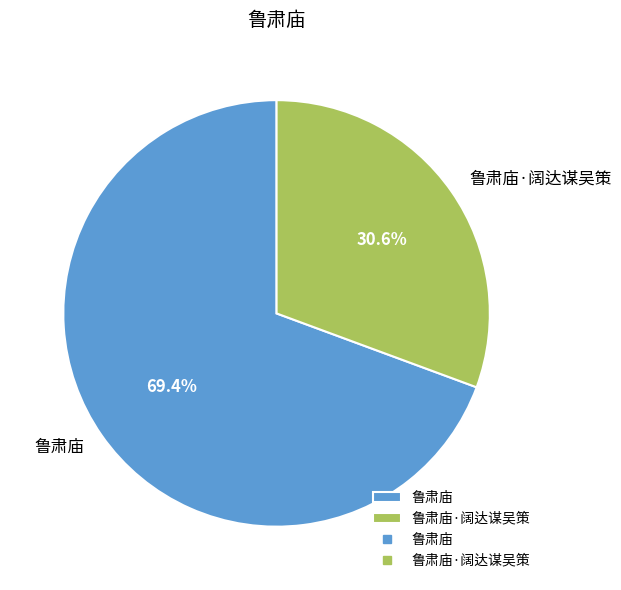

Rank the categories by value from lowest to highest.

鲁肃庙·阔达谋吴策, 鲁肃庙